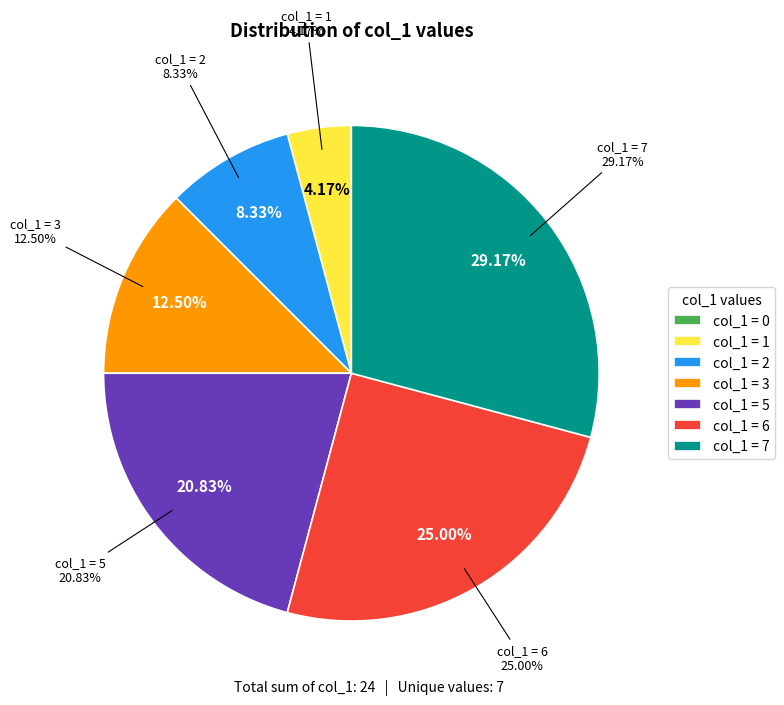

To the nearest percent, what is the average slice percentage?

14%